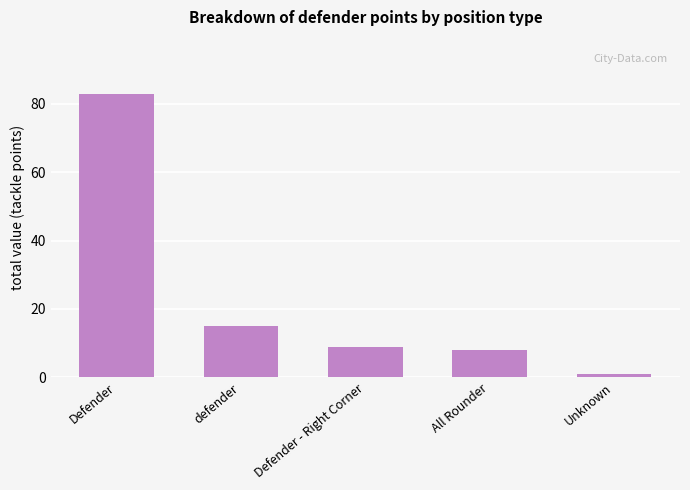

What is the ratio of the value at Defender - Right Corner to the value at defender?

0.6